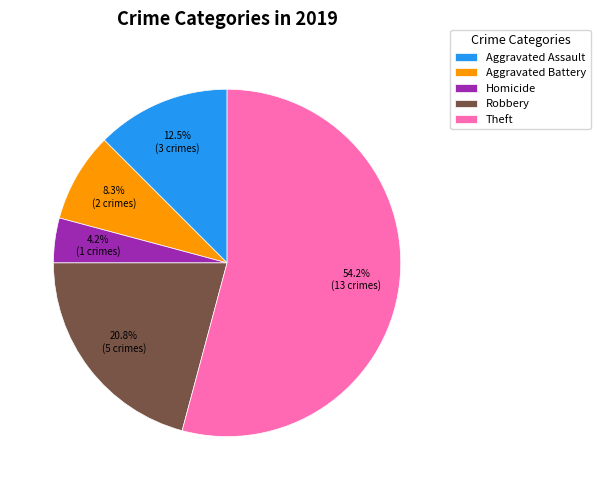

Approximately how many times larger is the value at Robbery compared to Aggravated Battery?

2.5